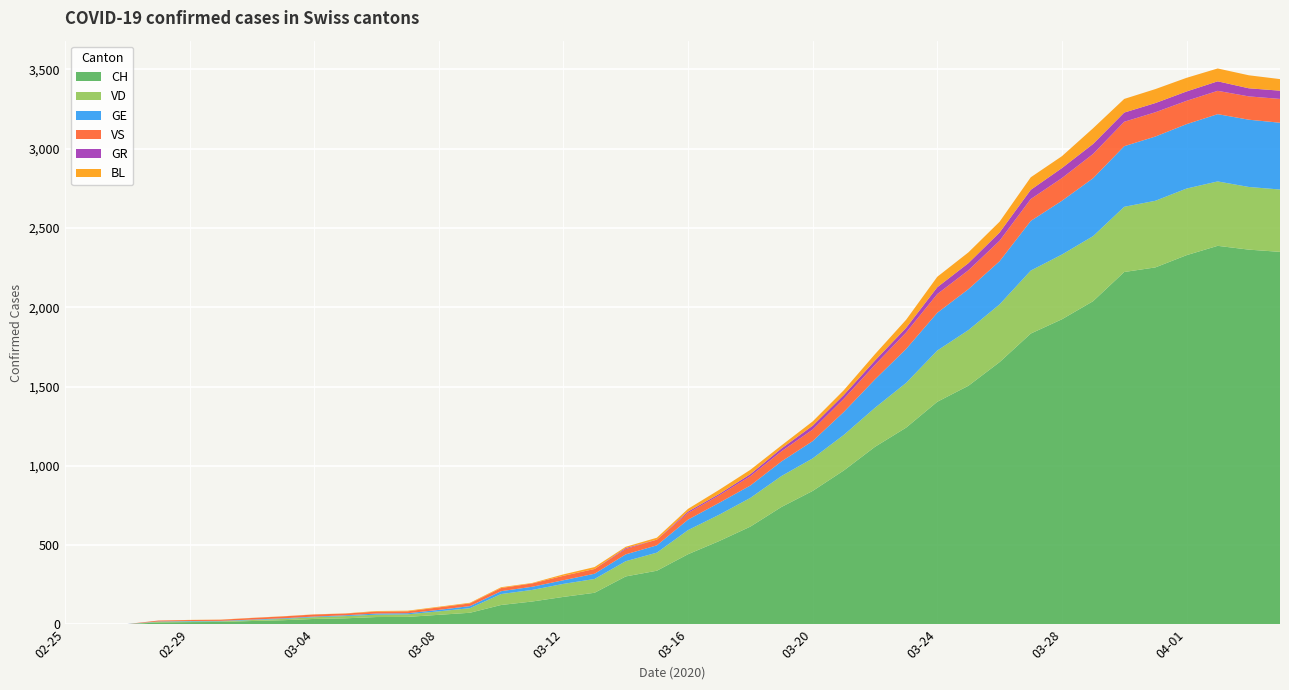

Reading left to right, list all the values displayed in this chart.

CH: 2020-02-25=0	2020-02-26=1	2020-02-27=2	2020-02-28=13	2020-02-29=15	2020-03-01=16	2020-03-02=22	2020-03-03=27	2020-03-04=35	2020-03-05=39	2020-03-06=47	2020-03-07=48	2020-03-08=61	2020-03-09=74	2020-03-10=123	2020-03-11=145	2020-03-12=174	2020-03-13=200	2020-03-14=303	2020-03-15=339	2020-03-16=443	2020-03-17=526	2020-03-18=617	2020-03-19=741	2020-03-20=842	2020-03-21=971	2020-03-22=1120	2020-03-23=1241	2020-03-24=1404	2020-03-25=1505	2020-03-26=1654	2020-03-27=1834	2020-03-28=1924	2020-03-29=2038	2020-03-30=2222	2020-03-31=2251	2020-04-01=2328	2020-04-02=2387	2020-04-03=2363	2020-04-04=2349
VD: 2020-02-25=0	2020-02-26=0	2020-02-27=0	2020-02-28=4	2020-02-29=4	2020-03-01=4	2020-03-02=6	2020-03-03=8	2020-03-04=11	2020-03-05=14	2020-03-06=15	2020-03-07=16	2020-03-08=22	2020-03-09=29	2020-03-10=69	2020-03-11=73	2020-03-12=82	2020-03-13=87	2020-03-14=96	2020-03-15=114	2020-03-16=152	2020-03-17=166	2020-03-18=181	2020-03-19=195	2020-03-20=205	2020-03-21=224	2020-03-22=246	2020-03-23=282	2020-03-24=323	2020-03-25=351	2020-03-26=364	2020-03-27=397	2020-03-28=408	2020-03-29=410	2020-03-30=411	2020-03-31=420	2020-04-01=420	2020-04-02=406	2020-04-03=395	2020-04-04=393
GE: 2020-02-25=0	2020-02-26=1	2020-02-27=1	2020-02-28=2	2020-02-29=3	2020-03-01=3	2020-03-02=3	2020-03-03=4	2020-03-04=4	2020-03-05=5	2020-03-06=7	2020-03-07=7	2020-03-08=9	2020-03-09=13	2020-03-10=18	2020-03-11=20	2020-03-12=23	2020-03-13=33	2020-03-14=43	2020-03-15=46	2020-03-16=66	2020-03-17=75	2020-03-18=78	2020-03-19=92	2020-03-20=109	2020-03-21=145	2020-03-22=179	2020-03-23=214	2020-03-24=238	2020-03-25=258	2020-03-26=272	2020-03-27=313	2020-03-28=339	2020-03-29=365	2020-03-30=382	2020-03-31=405	2020-04-01=406	2020-04-02=424	2020-04-03=424	2020-04-04=421
VS: 2020-02-25=0	2020-02-26=0	2020-02-27=0	2020-02-28=6	2020-02-29=6	2020-03-01=7	2020-03-02=10	2020-03-03=12	2020-03-04=13	2020-03-05=11	2020-03-06=12	2020-03-07=12	2020-03-08=16	2020-03-09=17	2020-03-10=20	2020-03-11=21	2020-03-12=28	2020-03-13=30	2020-03-14=34	2020-03-15=36	2020-03-16=42	2020-03-17=47	2020-03-18=59	2020-03-19=64	2020-03-20=73	2020-03-21=83	2020-03-22=92	2020-03-23=104	2020-03-24=118	2020-03-25=119	2020-03-26=129	2020-03-27=138	2020-03-28=143	2020-03-29=153	2020-03-30=154	2020-03-31=153	2020-04-01=147	2020-04-02=147	2020-04-03=147	2020-04-04=150
GR: 2020-02-25=0	2020-02-26=0	2020-02-27=0	2020-02-28=0	2020-02-29=0	2020-03-01=0	2020-03-02=0	2020-03-03=0	2020-03-04=0	2020-03-05=0	2020-03-06=0	2020-03-07=0	2020-03-08=0	2020-03-09=0	2020-03-10=0	2020-03-11=0	2020-03-12=0	2020-03-13=0	2020-03-14=6	2020-03-15=0	2020-03-16=9	2020-03-17=9	2020-03-18=13	2020-03-19=18	2020-03-20=24	2020-03-21=24	2020-03-22=27	2020-03-23=29	2020-03-24=43	2020-03-25=45	2020-03-26=52	2020-03-27=58	2020-03-28=63	2020-03-29=63	2020-03-30=58	2020-03-31=58	2020-04-01=59	2020-04-02=60	2020-04-03=51	2020-04-04=52
BL: 2020-02-25=0	2020-02-26=0	2020-02-27=0	2020-02-28=0	2020-02-29=1	2020-03-01=1	2020-03-02=1	2020-03-03=1	2020-03-04=1	2020-03-05=1	2020-03-06=4	2020-03-07=4	2020-03-08=4	2020-03-09=4	2020-03-10=5	2020-03-11=3	2020-03-12=9	2020-03-13=12	2020-03-14=8	2020-03-15=12	2020-03-16=17	2020-03-17=26	2020-03-18=27	2020-03-19=19	2020-03-20=27	2020-03-21=30	2020-03-22=40	2020-03-23=51	2020-03-24=66	2020-03-25=68	2020-03-26=68	2020-03-27=79	2020-03-28=75	2020-03-29=99	2020-03-30=86	2020-03-31=88	2020-04-01=86	2020-04-02=81	2020-04-03=82	2020-04-04=73